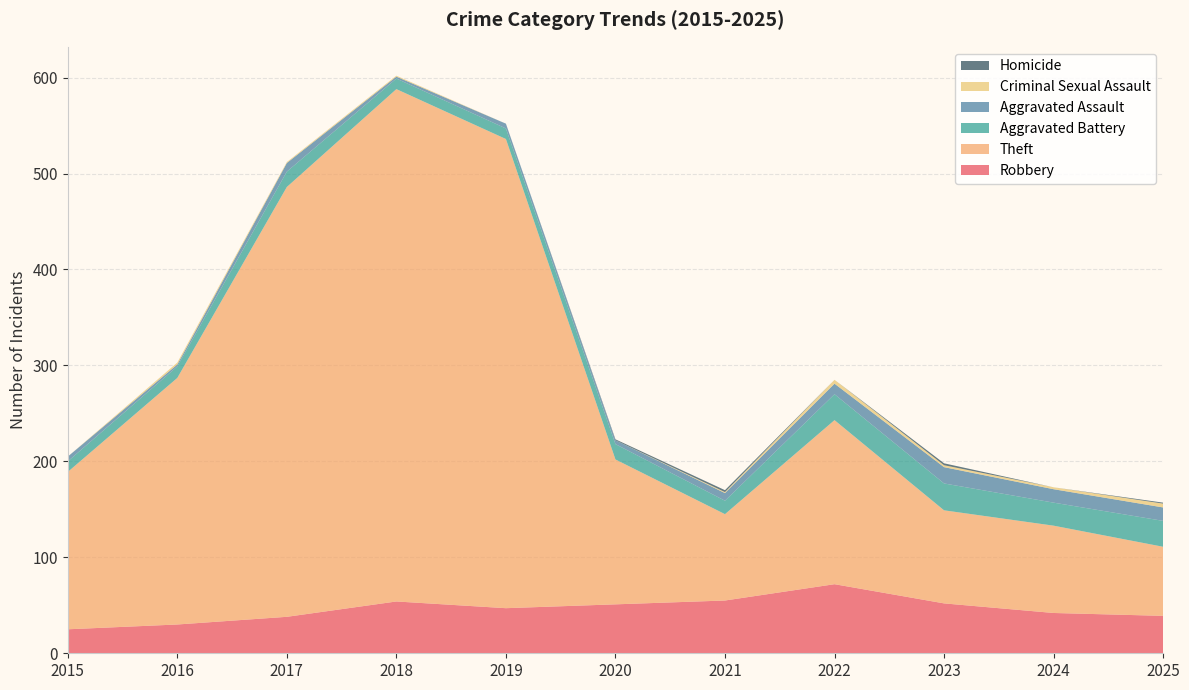

Reading left to right, transcribe all the data shown in this chart.

Robbery: 25	30	38	54	47	51	55	72	52	42	39
Theft: 164	257	448	534	489	151	90	171	97	91	72
Aggravated Battery: 11	12	16	11	11	16	14	27	28	24	27
Aggravated Assault: 5	2	9	2	5	4	8	11	17	14	14
Criminal Sexual Assault: 0	2	1	1	0	0	1	4	2	2	4
Homicide: 0	0	0	0	0	1	2	0	2	0	1